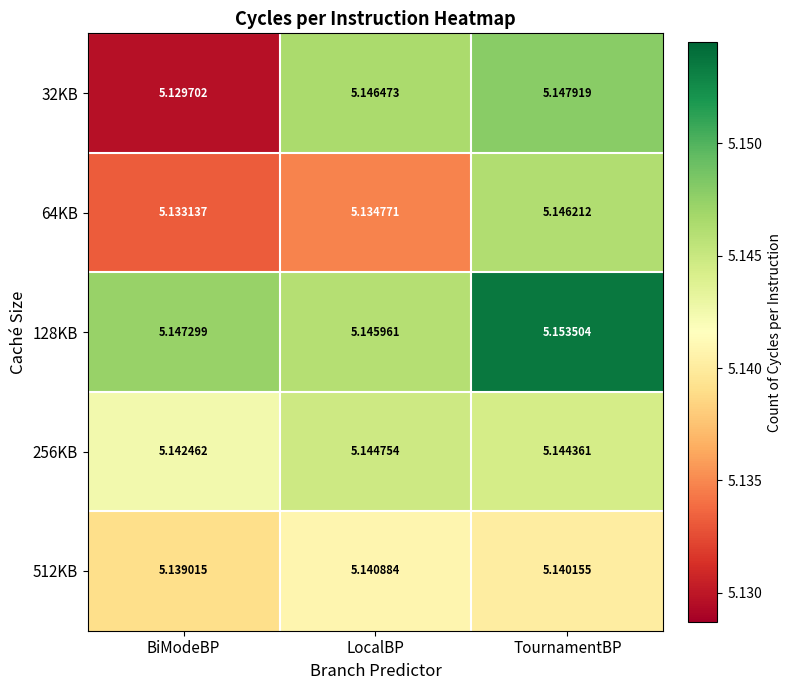

List the labels in order of 128KB value, smallest first.

LocalBP, BiModeBP, TournamentBP